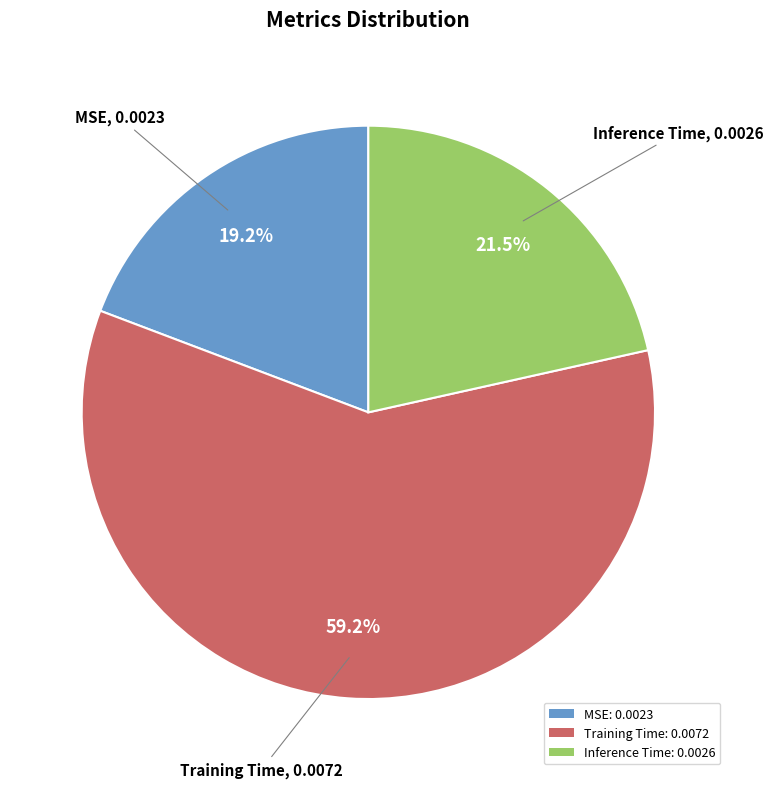

To the nearest percent, what portion does MSE represent?

19%